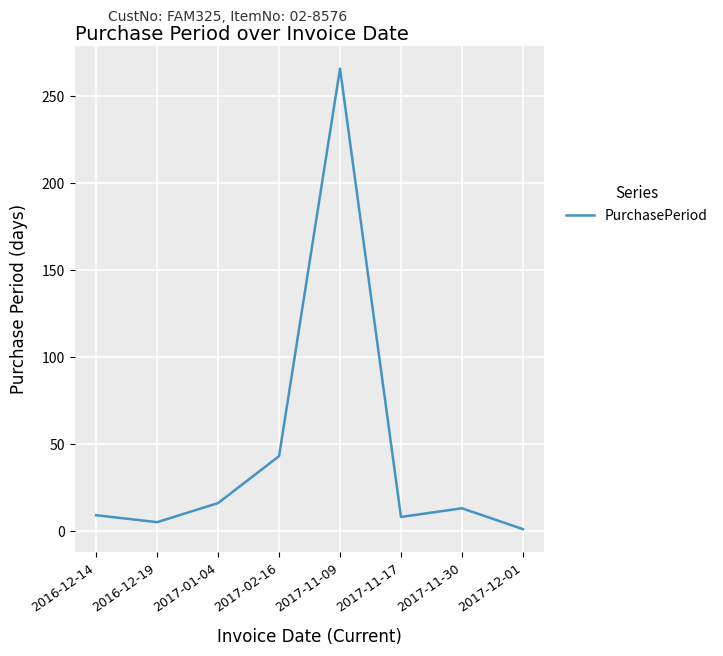

Approximately how many times larger is the value at 2017-01-04 compared to 2017-11-30?

1.2